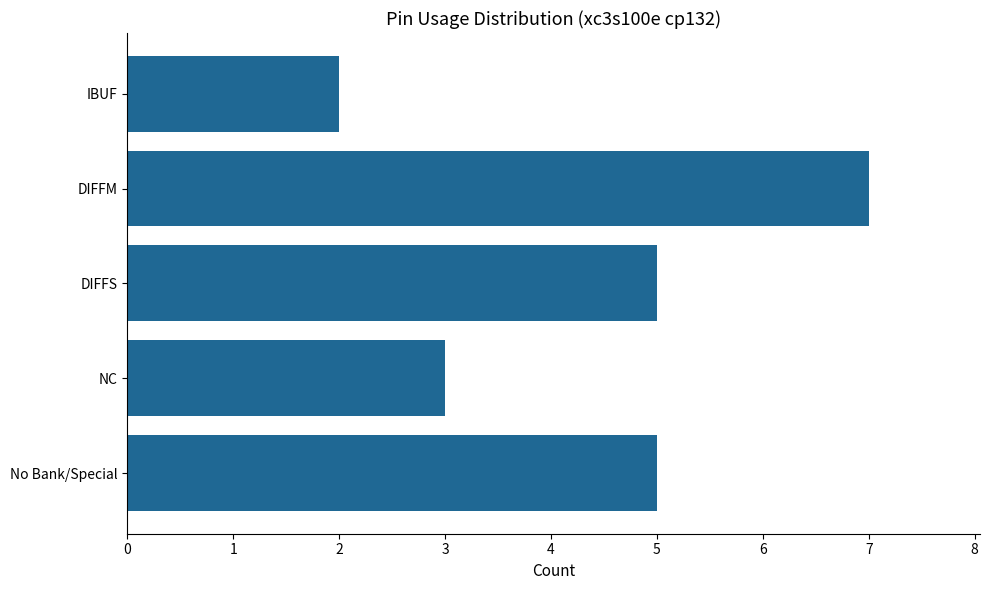

Read the value at DIFFM.

7